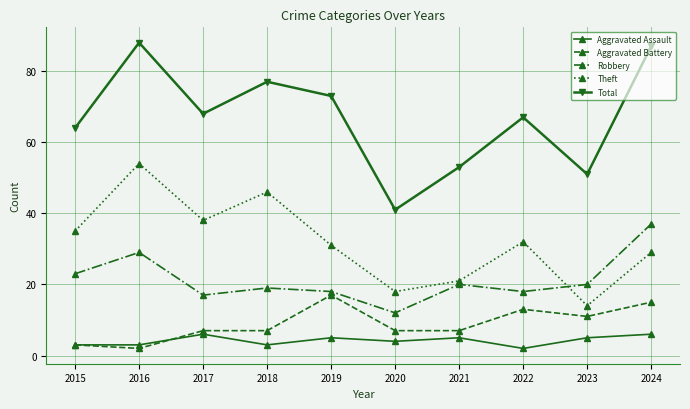

Which category has the lowest value in the Theft series?

2023